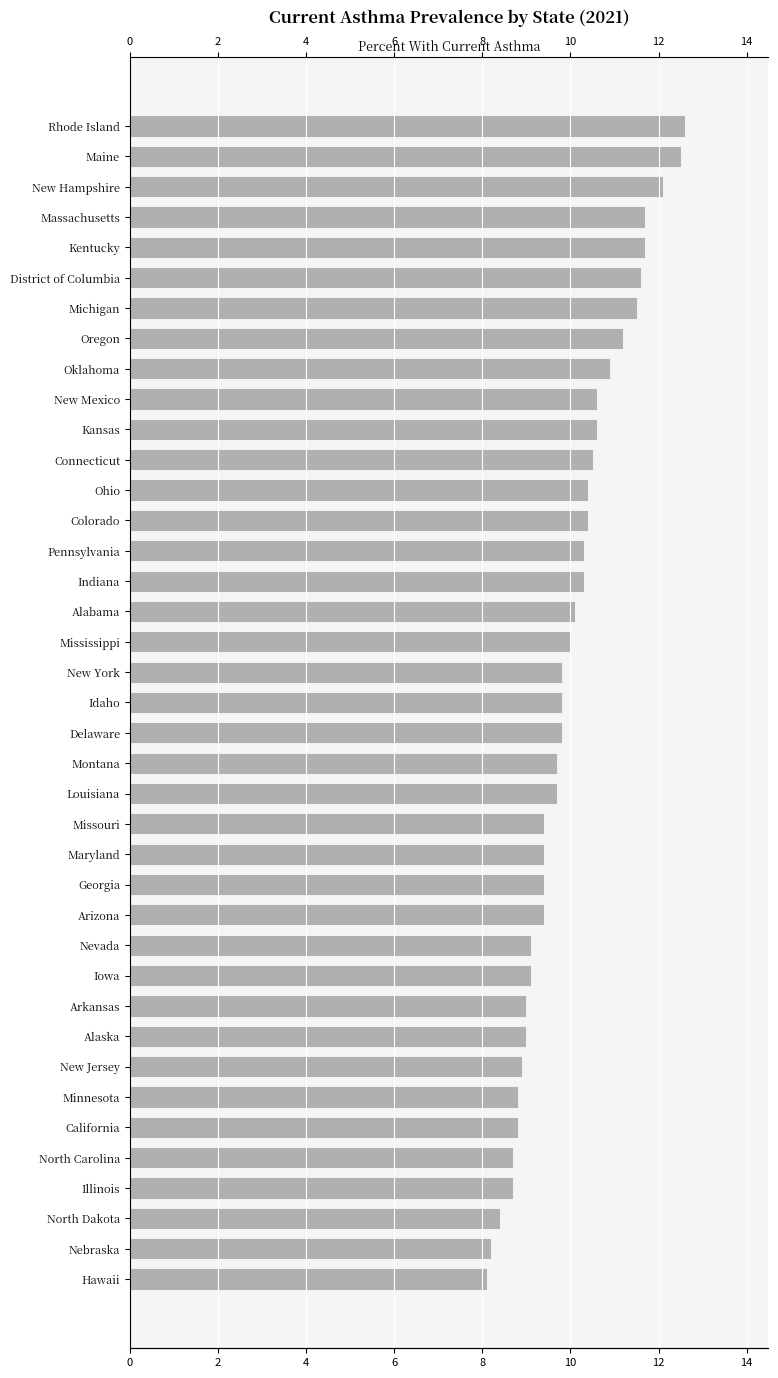

How many data points are less than 9?

8